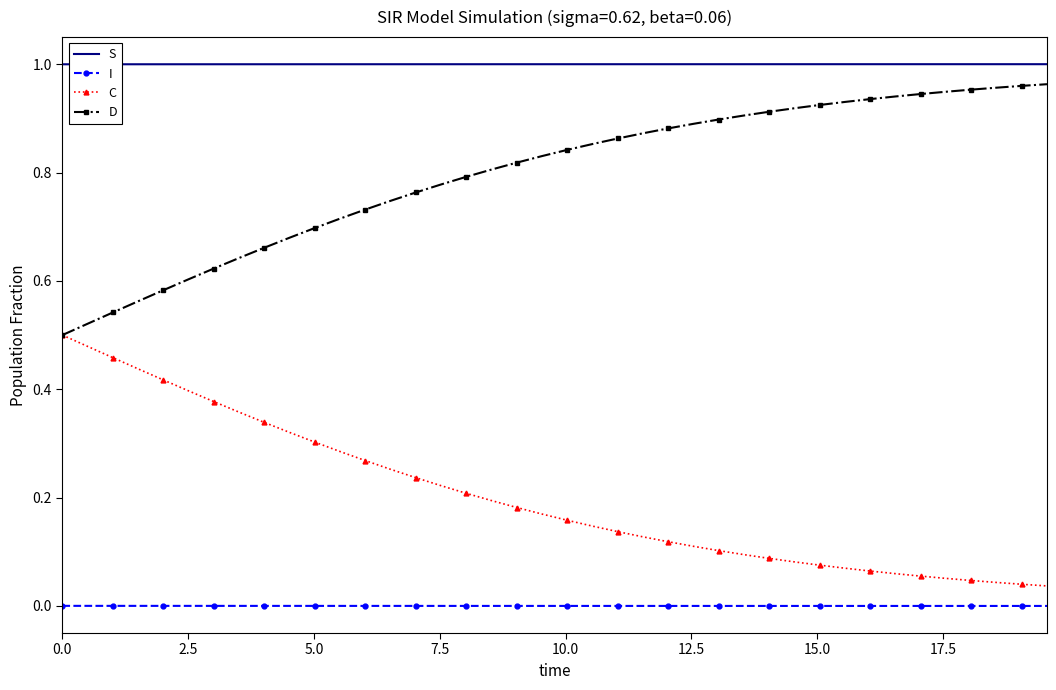

Which series has the largest total across all categories?

S